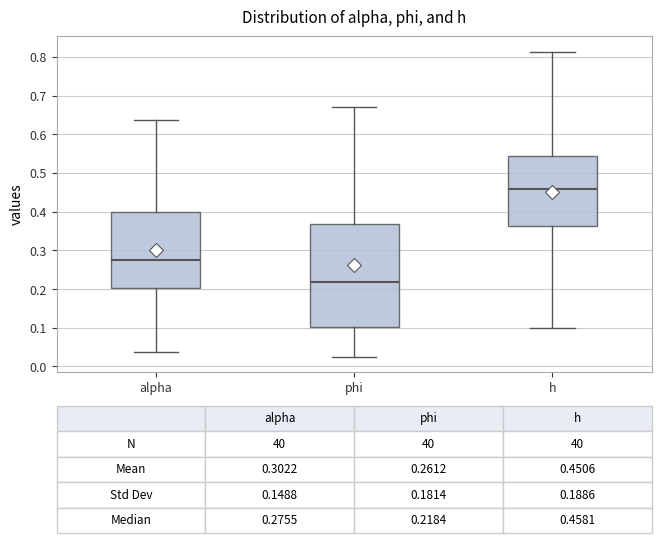

Comparing the boxes themselves (not the whiskers), which one is the tallest?

phi